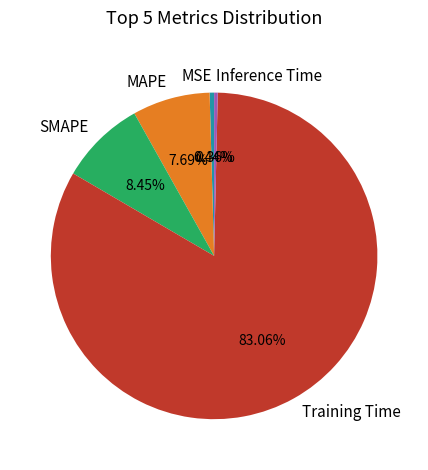

Count the number of slices in the pie.

5